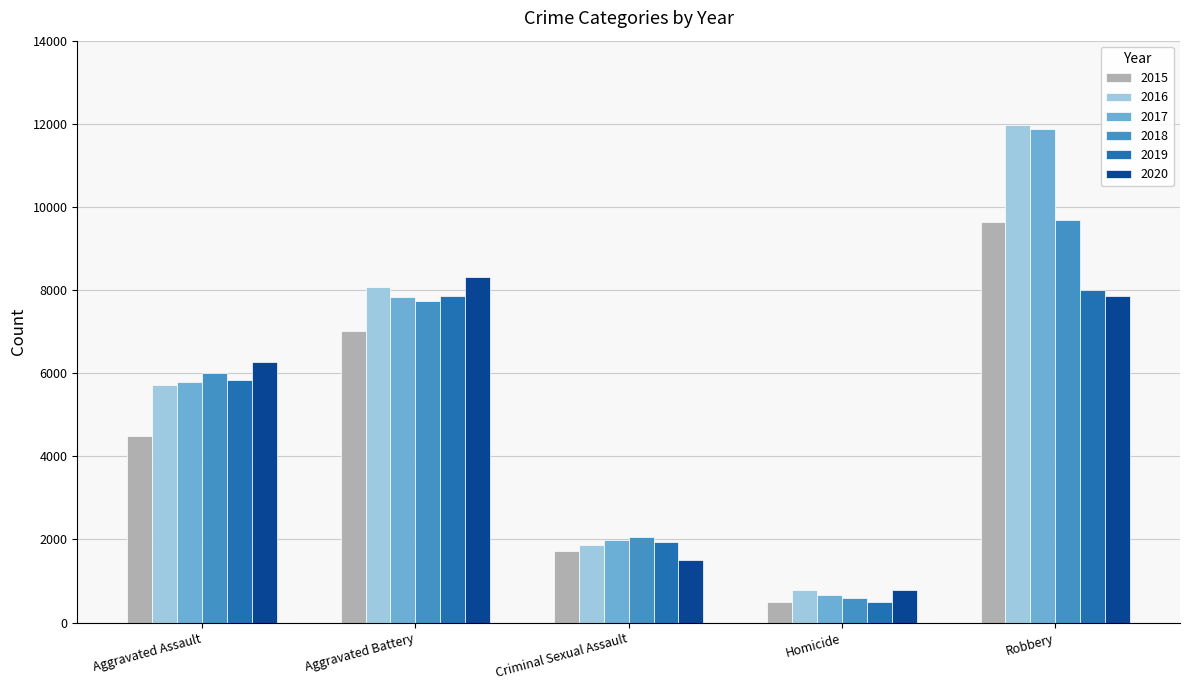

Which series has the widest spread of values?

2017